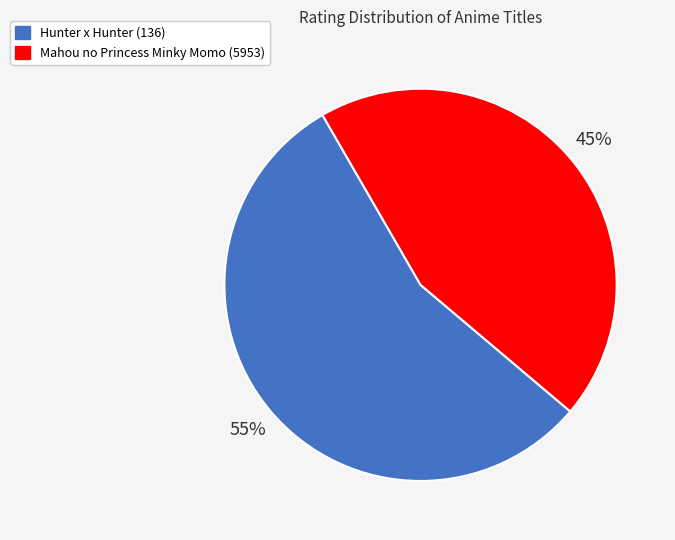

Between Hunter x Hunter (136) and Mahou no Princess Minky Momo (5953), which is larger?

Hunter x Hunter (136)